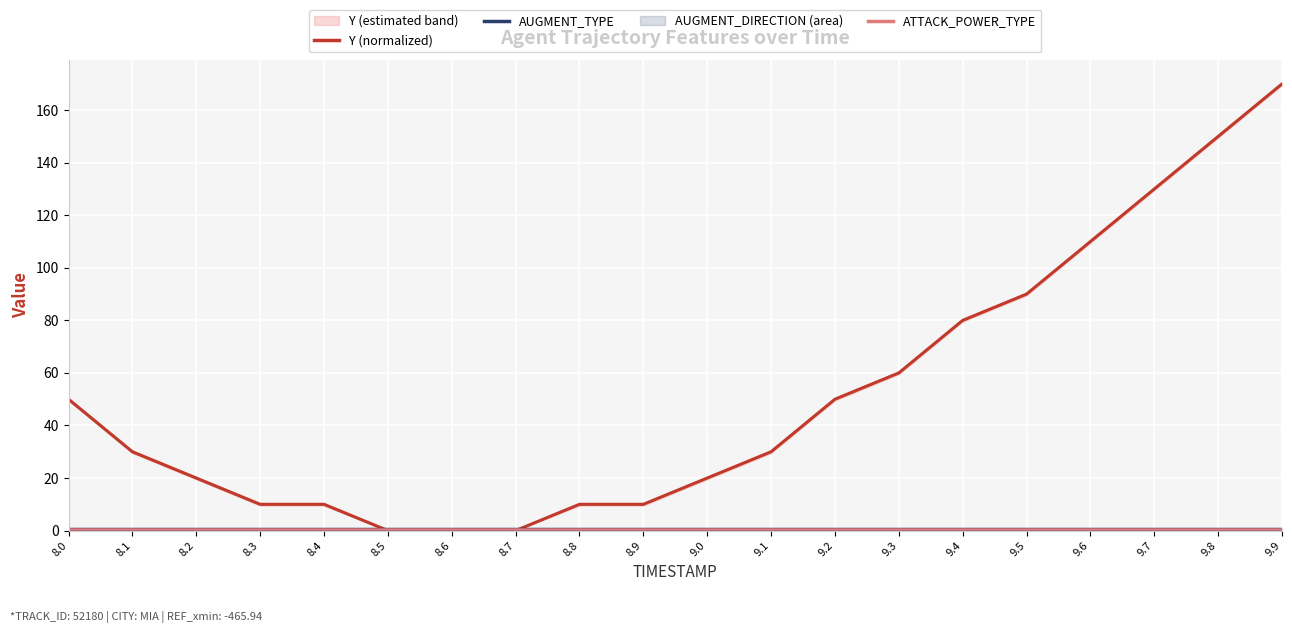

What is the spread (max minus min) of values at 9.7?

129.5